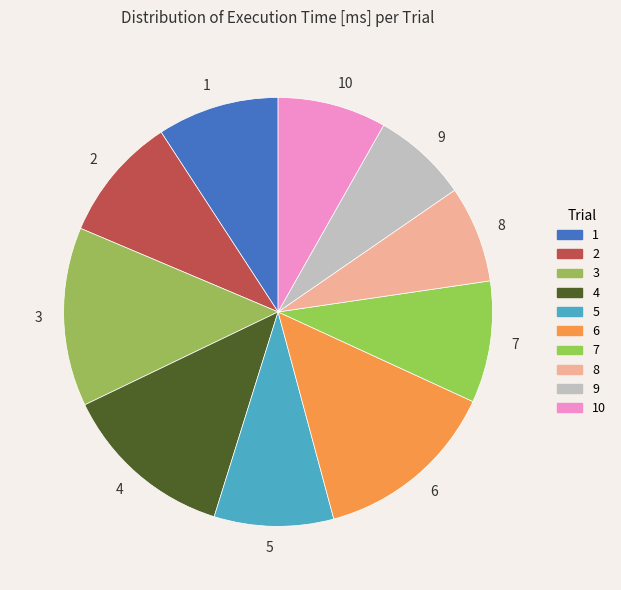

Combined, do 6 and 9 account for over 50%?

No